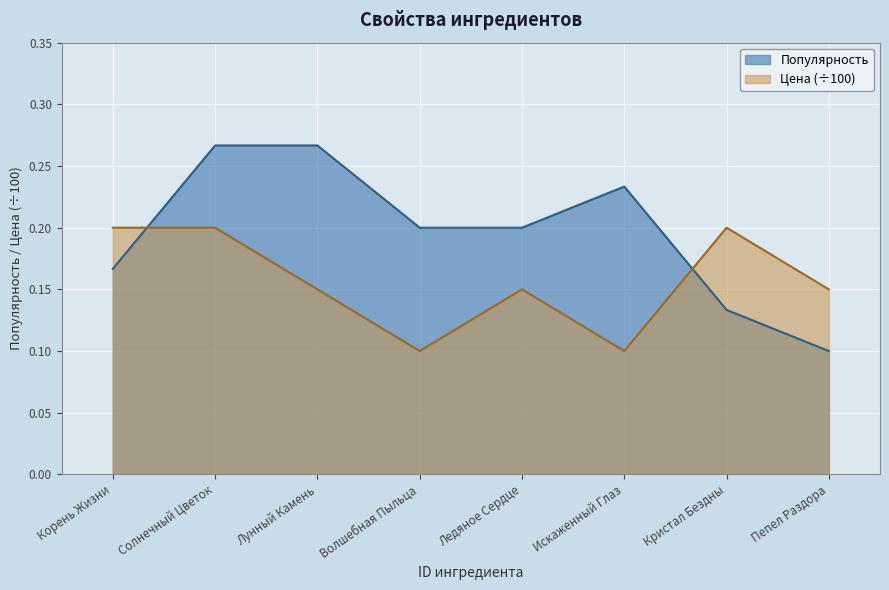

The Популярность series shows 0.1 at Ледяное Сердце. True or false?

False